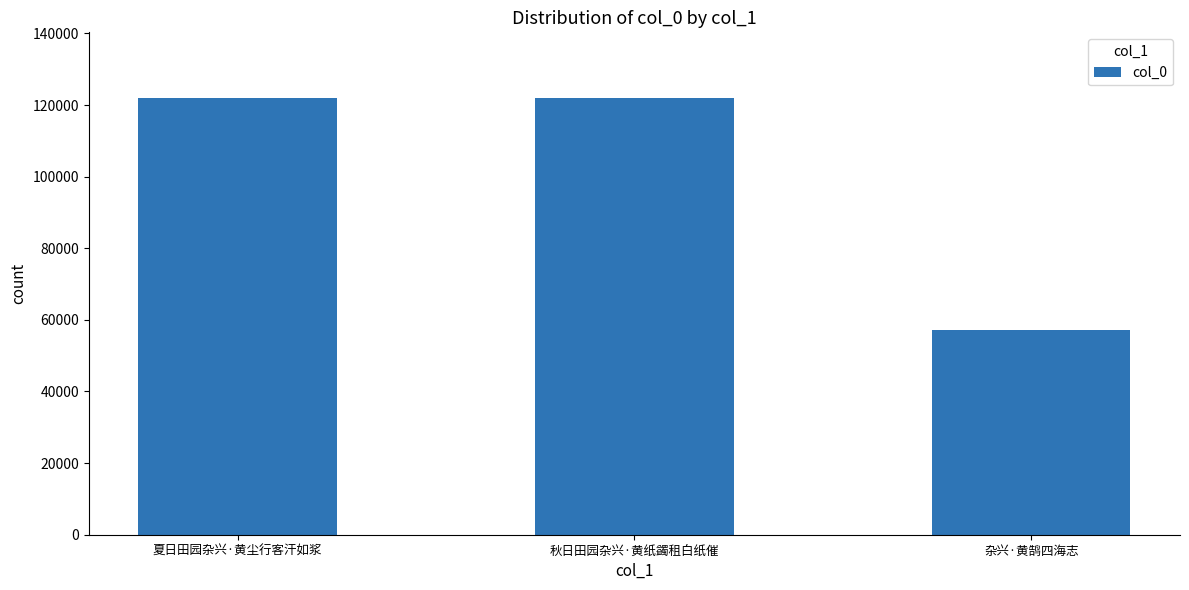

Which has a higher value, 杂兴·黄鹄四海志 or 秋日田园杂兴·黄纸蠲租白纸催?

秋日田园杂兴·黄纸蠲租白纸催